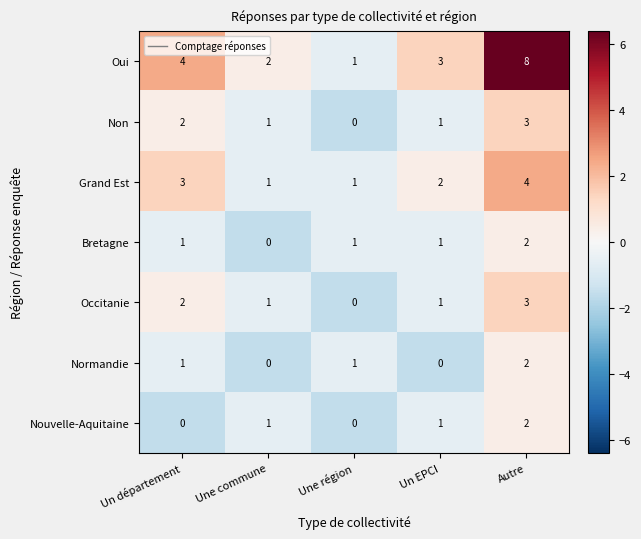

What is the difference between the highest and lowest values at Un département?

4